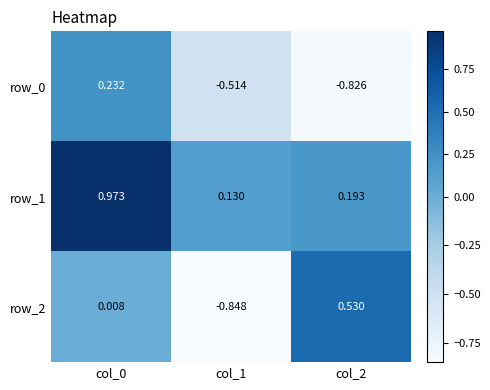

Between col_1 and col_2, which series saw the biggest shift?

row_2